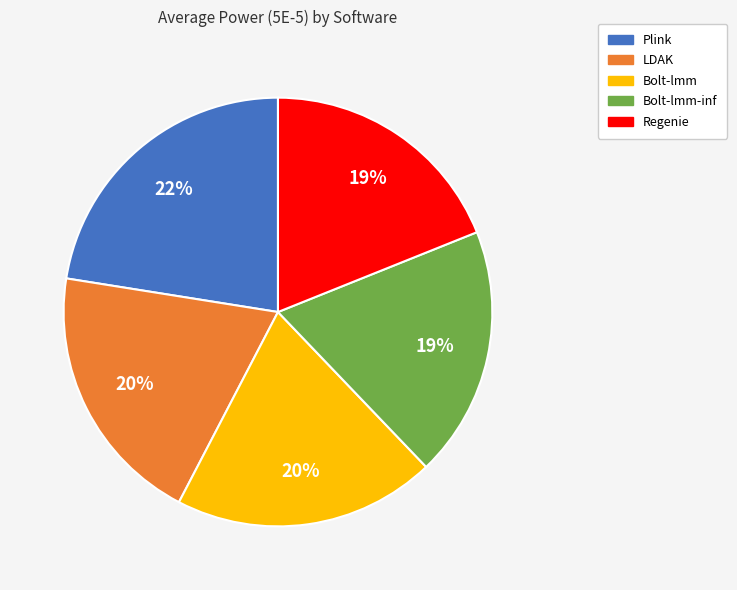

To the nearest percent, what is the difference between the Regenie and Bolt-lmm slice percentages?

1%